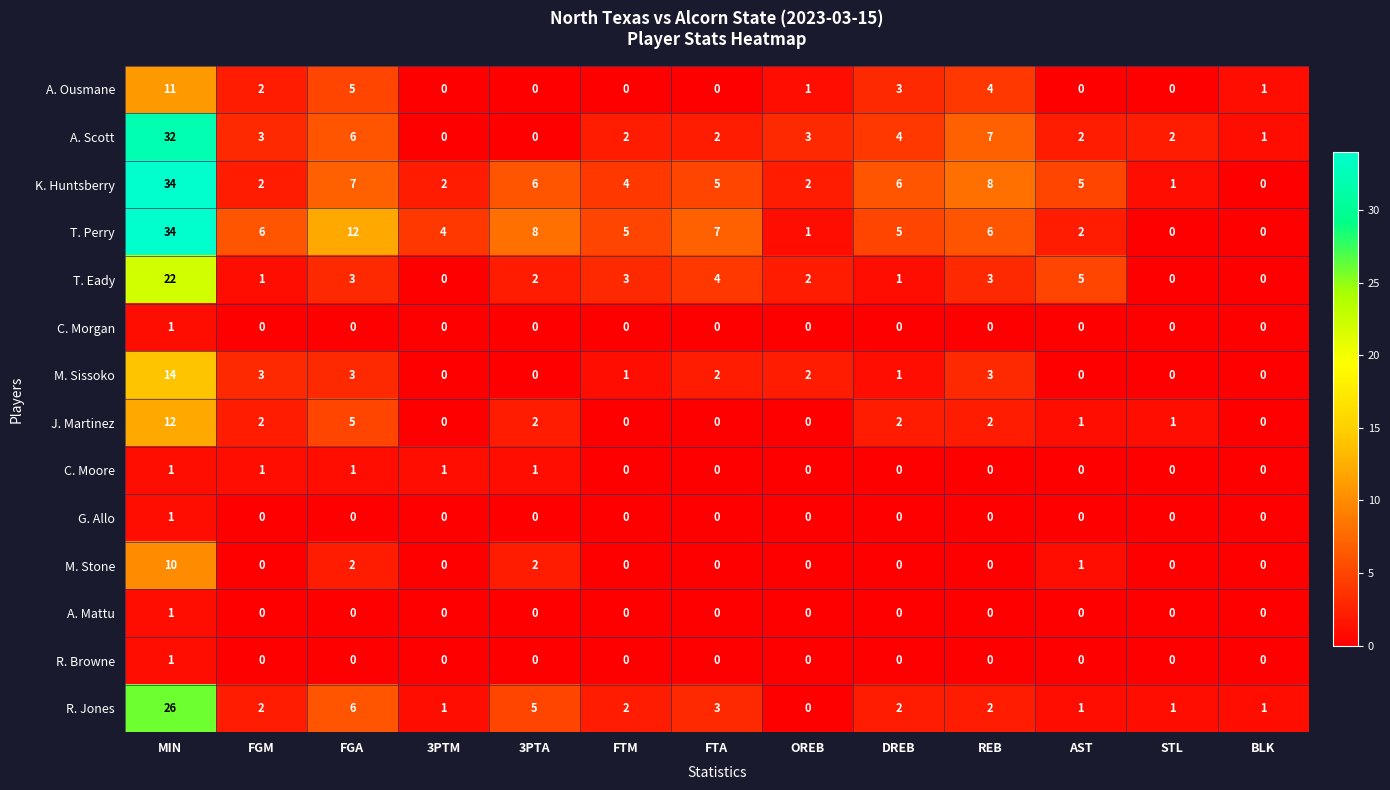

Between 3PTM and STL, which series saw the biggest shift?

T. Perry